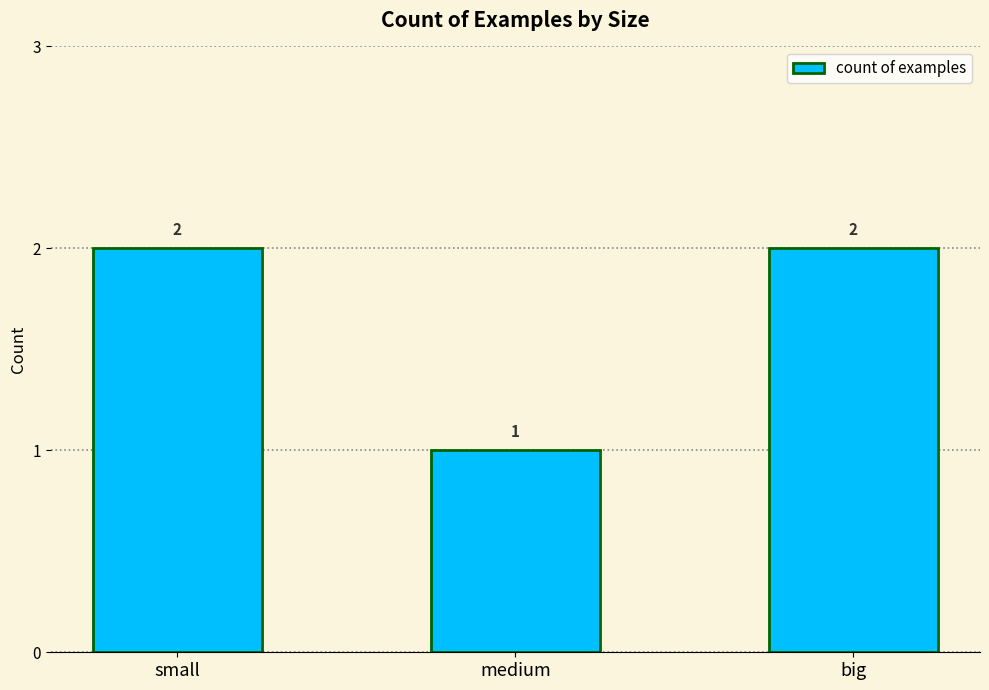

What is the minimum value shown in the chart?

1